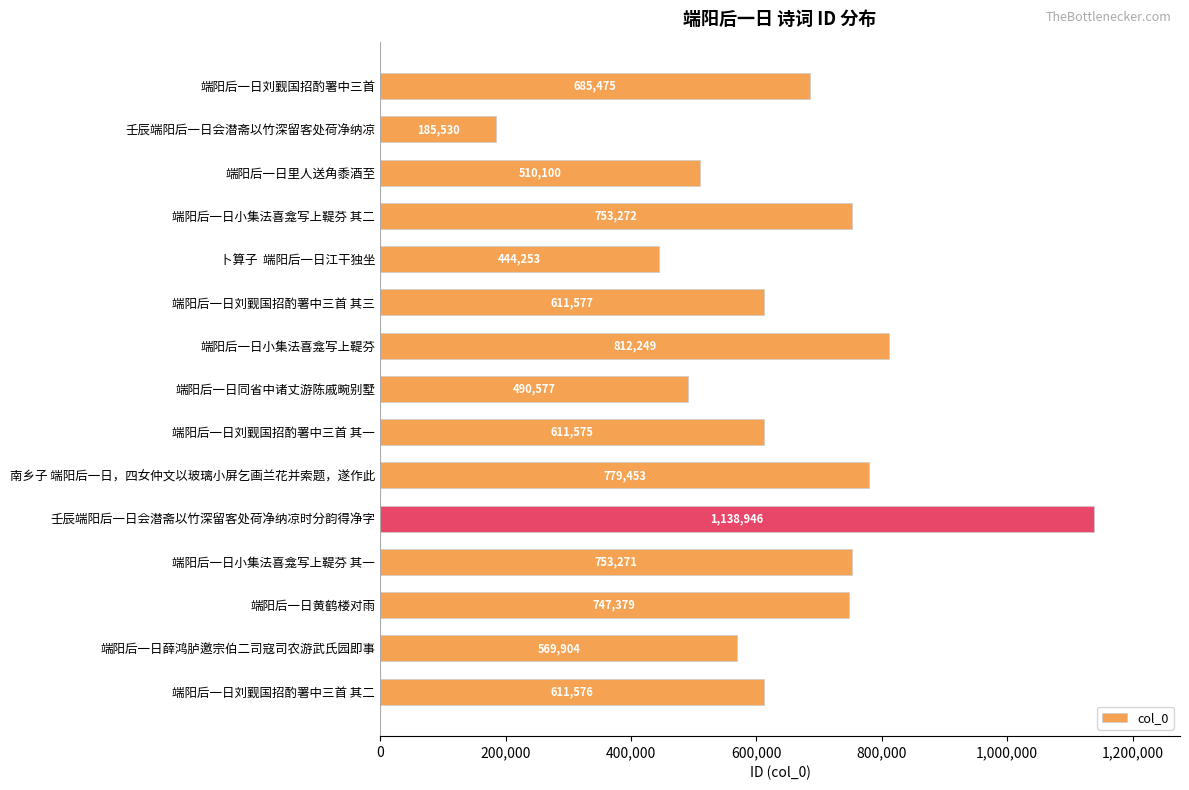

What is the change in value from 壬辰端阳后一日会潜斋以竹深留客处荷净纳凉 to 端阳后一日黄鹤楼对雨?

+561849